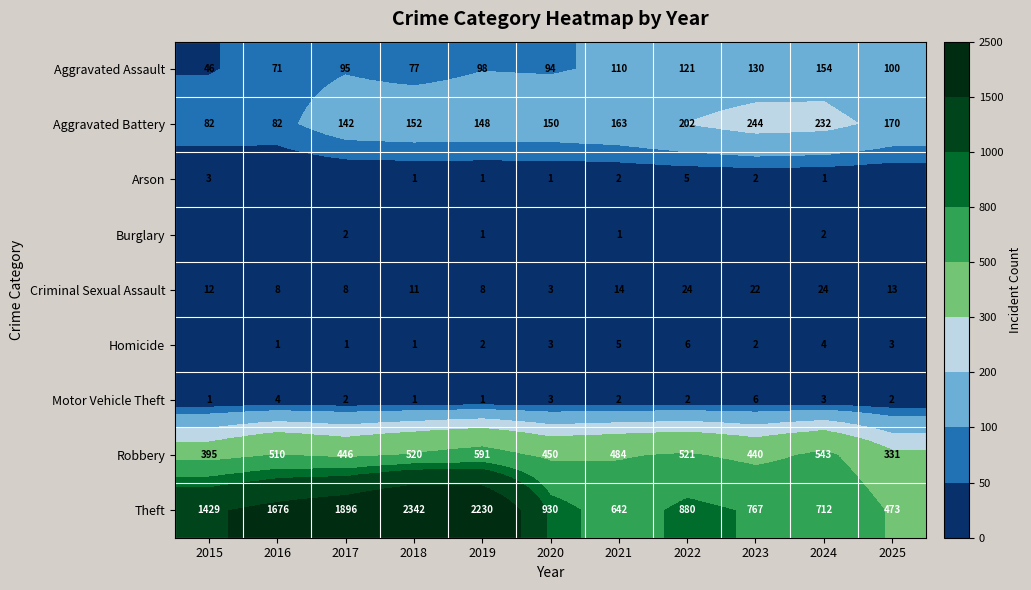

List the labels in order of Theft value, smallest first.

2025, 2021, 2024, 2023, 2022, 2020, 2015, 2016, 2017, 2019, 2018